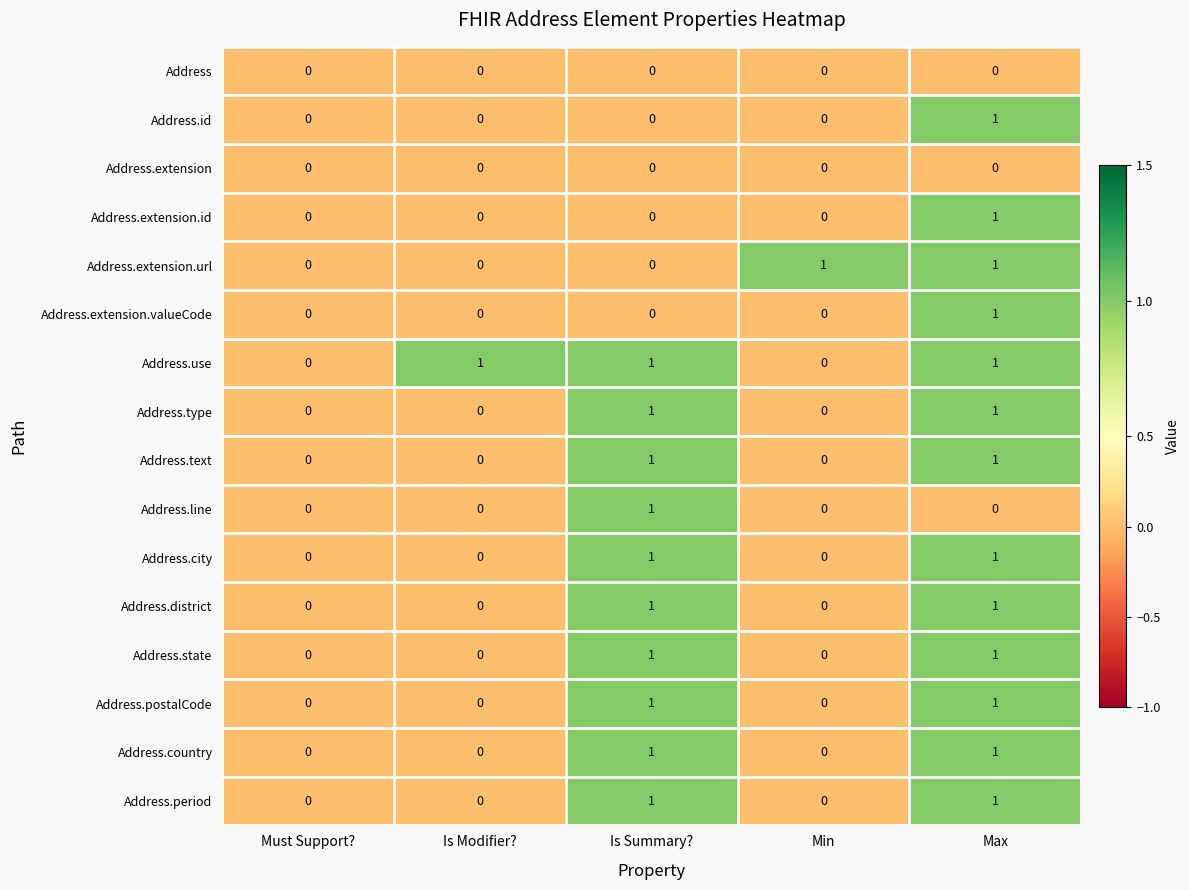

Which series has the largest total across all categories?

Address.use